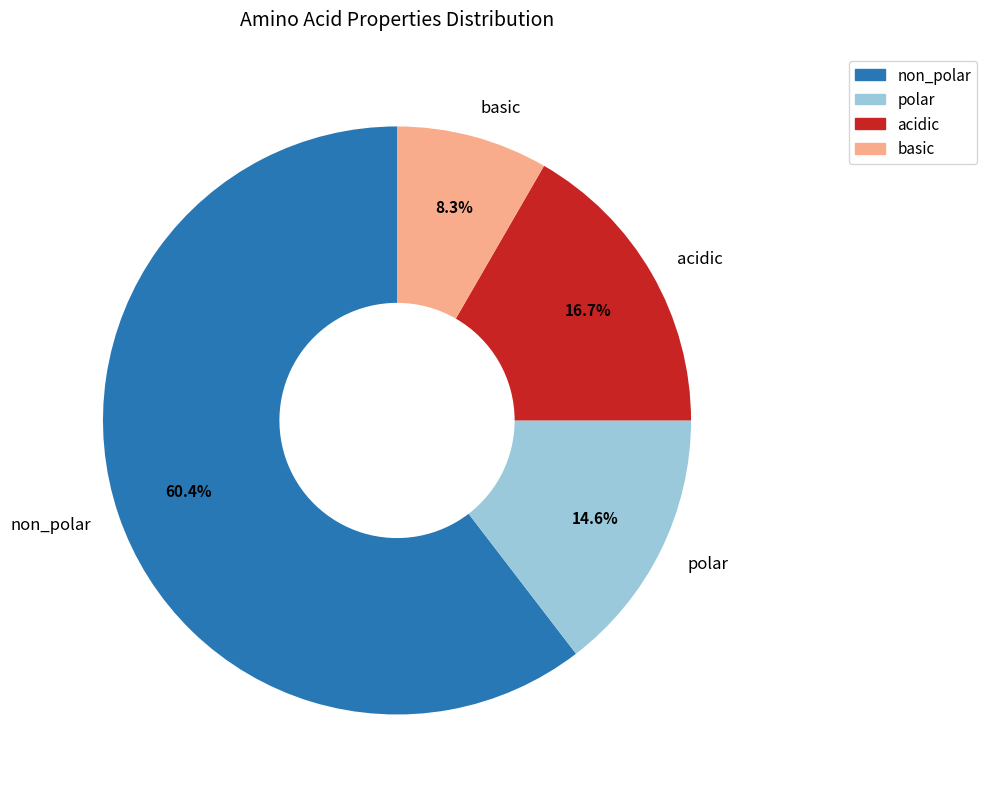

What is the majority slice?

non_polar